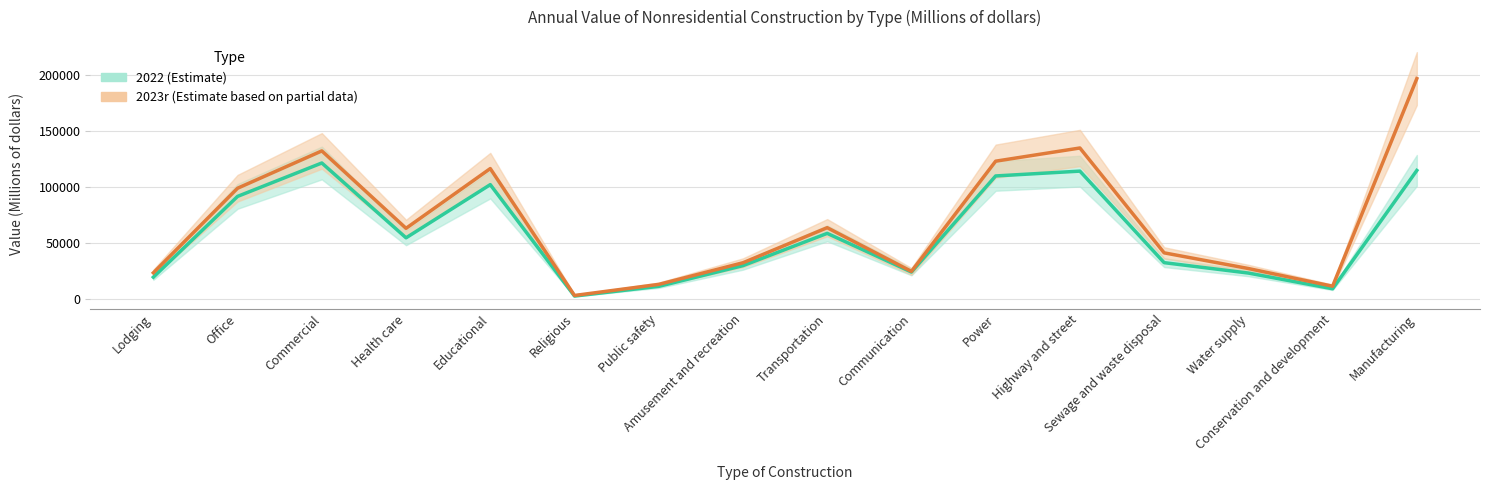

Read the 2022 value at Water supply, to the nearest 50.

23400